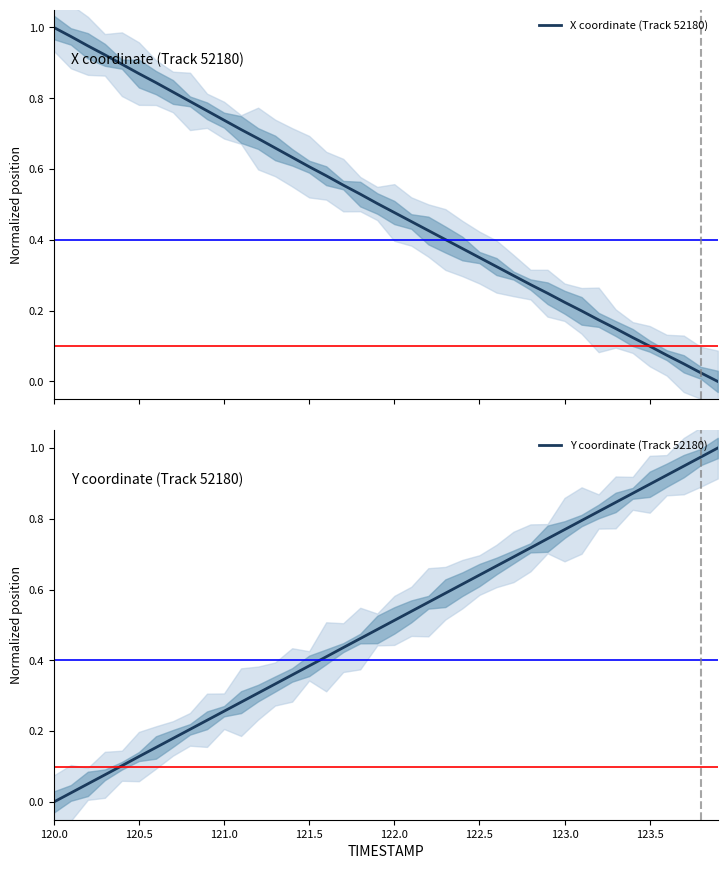

What is the difference between the maximum and minimum values in the X coordinate (Track 52180) series?

1.0